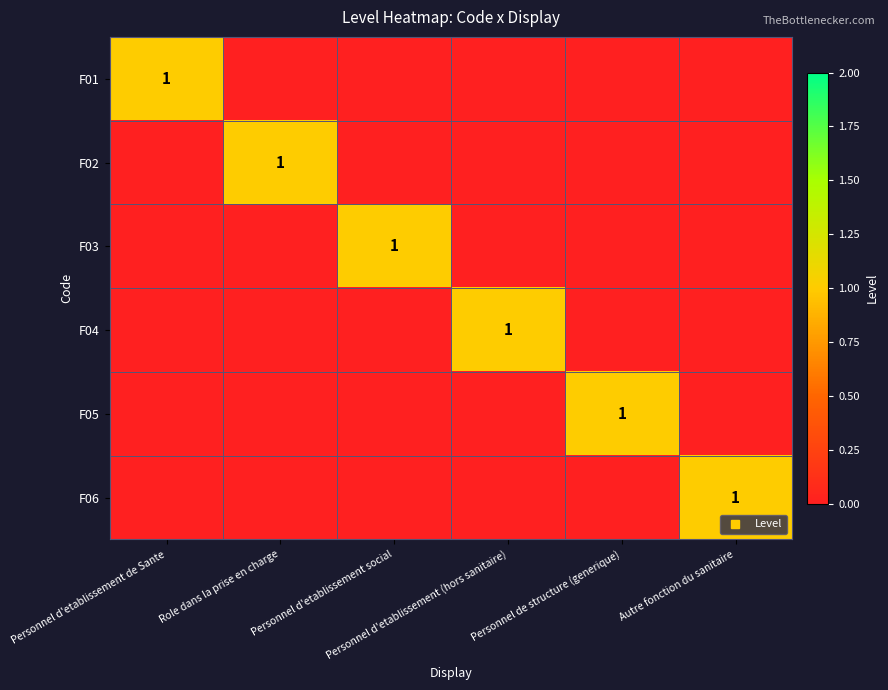

Is it true that F01 equals 1 at Personnel d'etablissement de Sante?

True